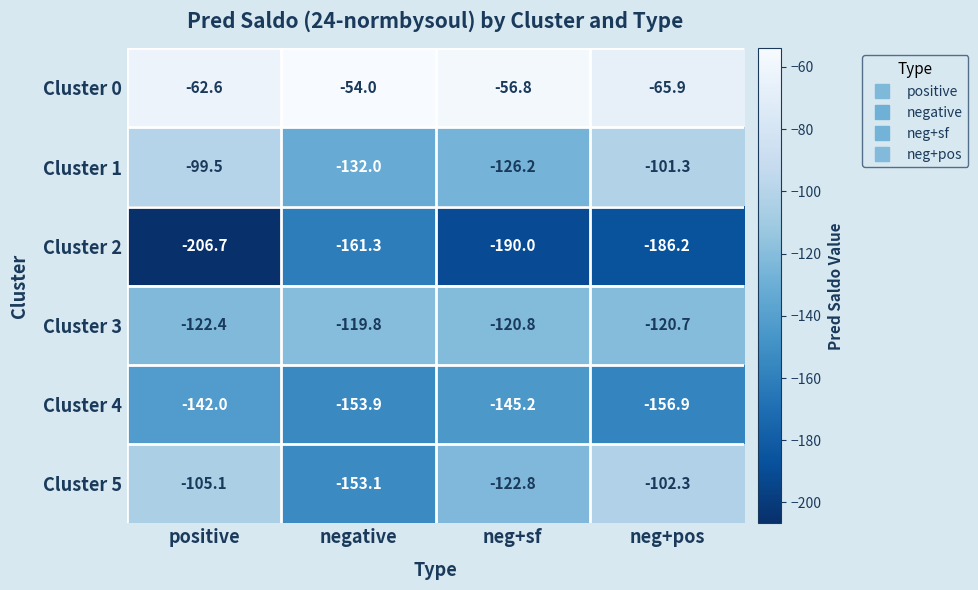

What is the difference between the Cluster 3 values at neg+pos and negative?

0.9